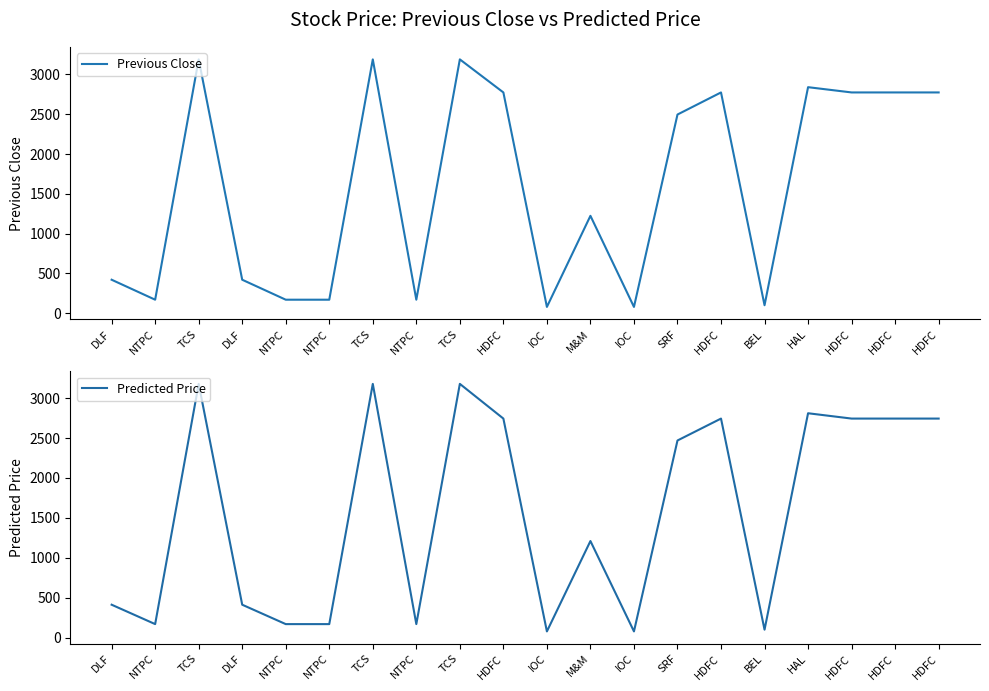

True or false: Predicted Price and Previous Close cross at least once.

False